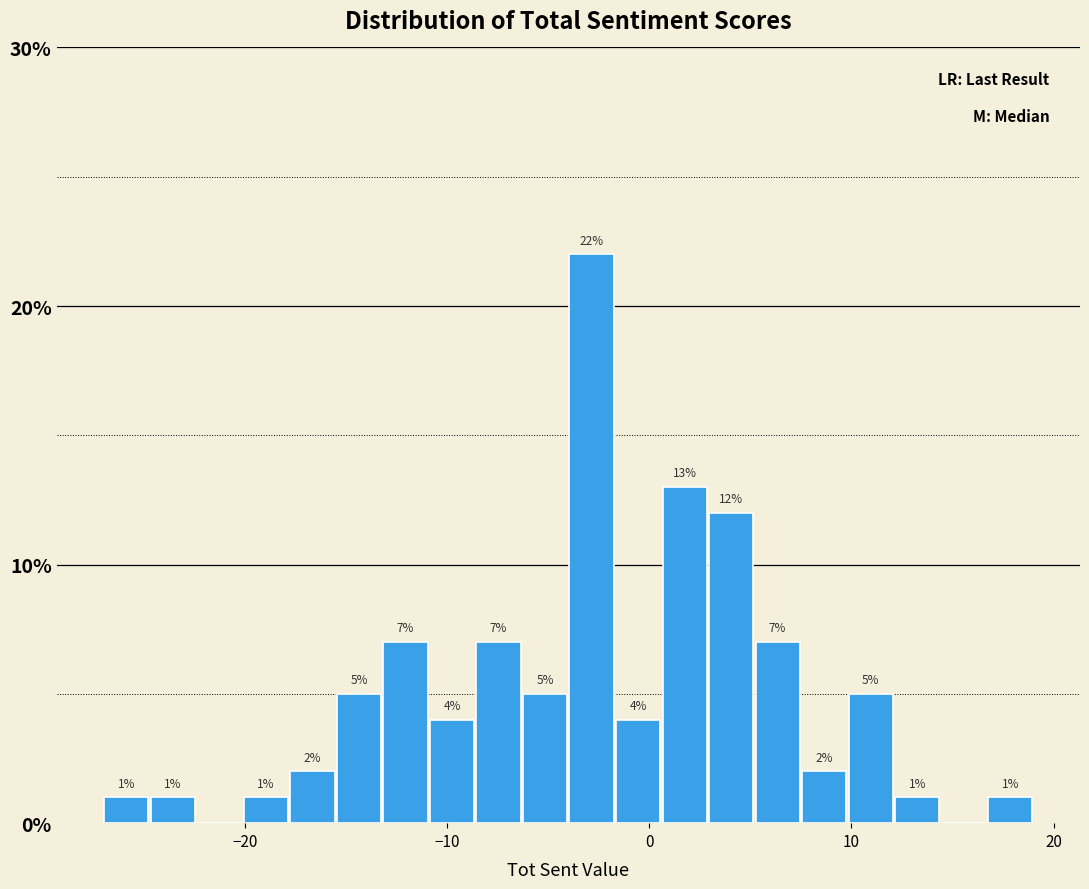

Around what value on the x-axis is the tallest bar? Give the approximate position of its centre, as read against the axis.

-3